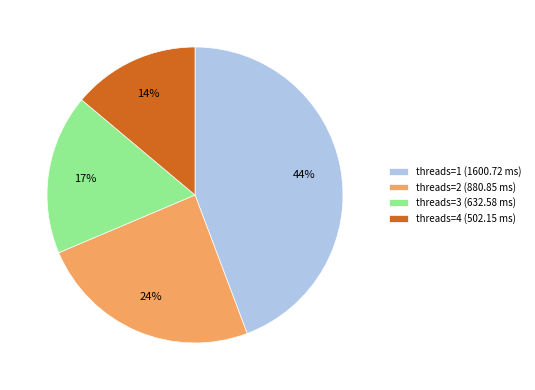

The threads=3 (632.58 ms) slice represents 24% of the pie. True or false?

False